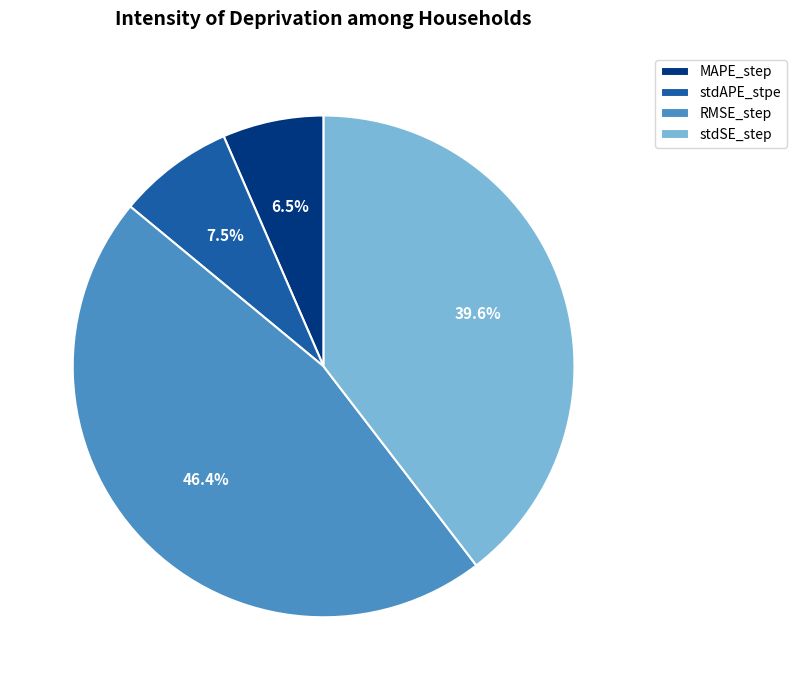

Count the number of slices in the pie.

4